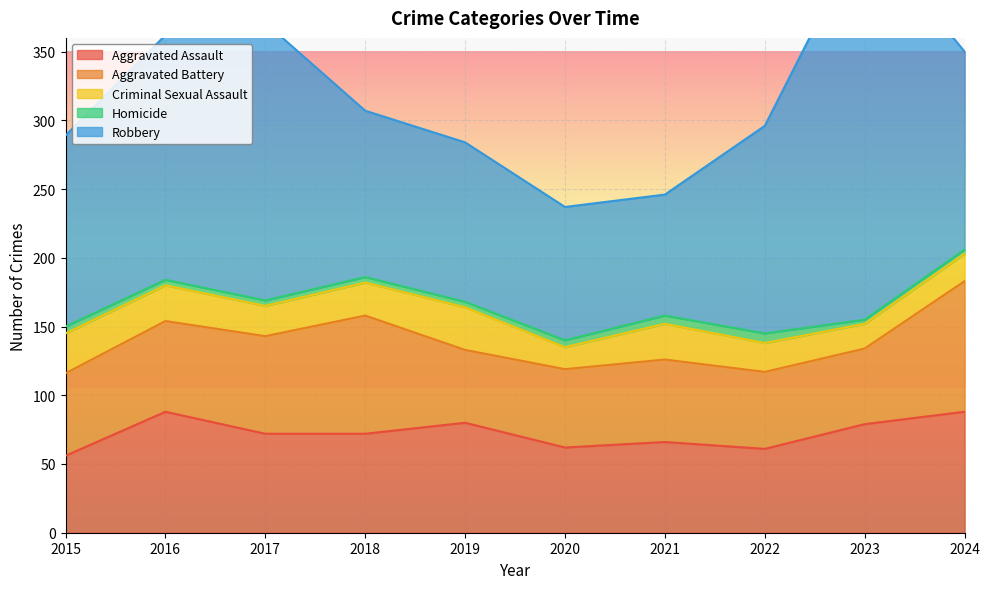

Rank the series at 2023 from lowest to highest value.

Homicide, Criminal Sexual Assault, Aggravated Battery, Aggravated Assault, Robbery